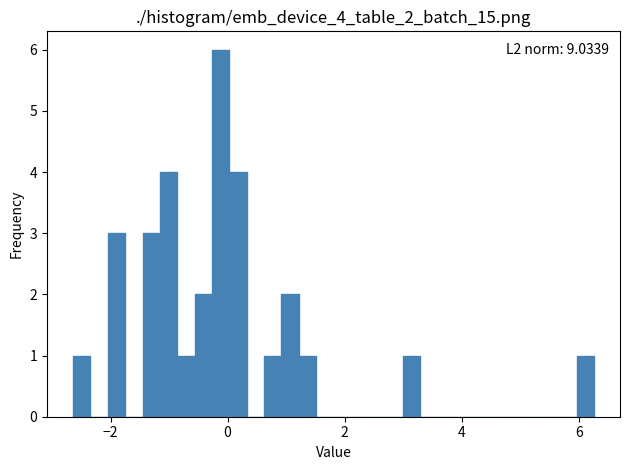

Around what value on the x-axis is the tallest bar? Give the approximate position of its centre, as read against the axis.

-0.2